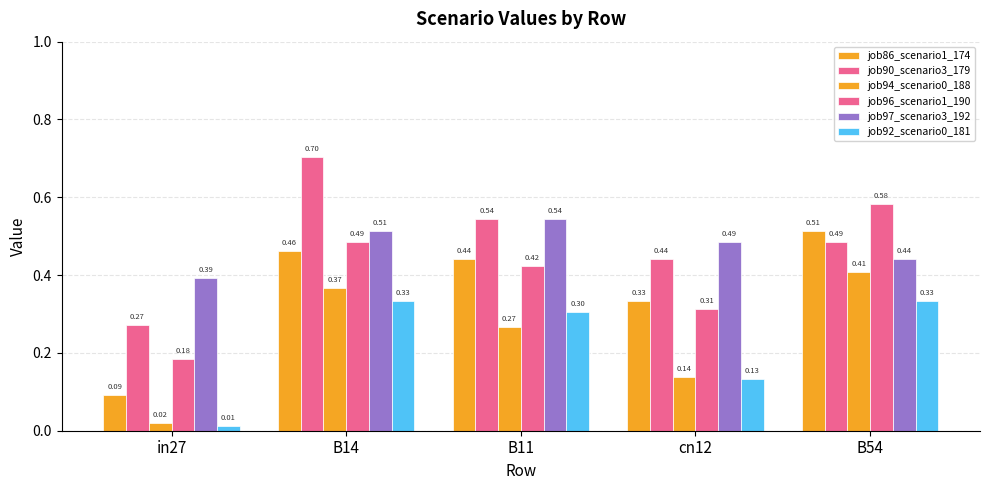

Is the value of job86_scenario1_174 at B54 greater than the value of job92_scenario0_181 at cn12?

Yes